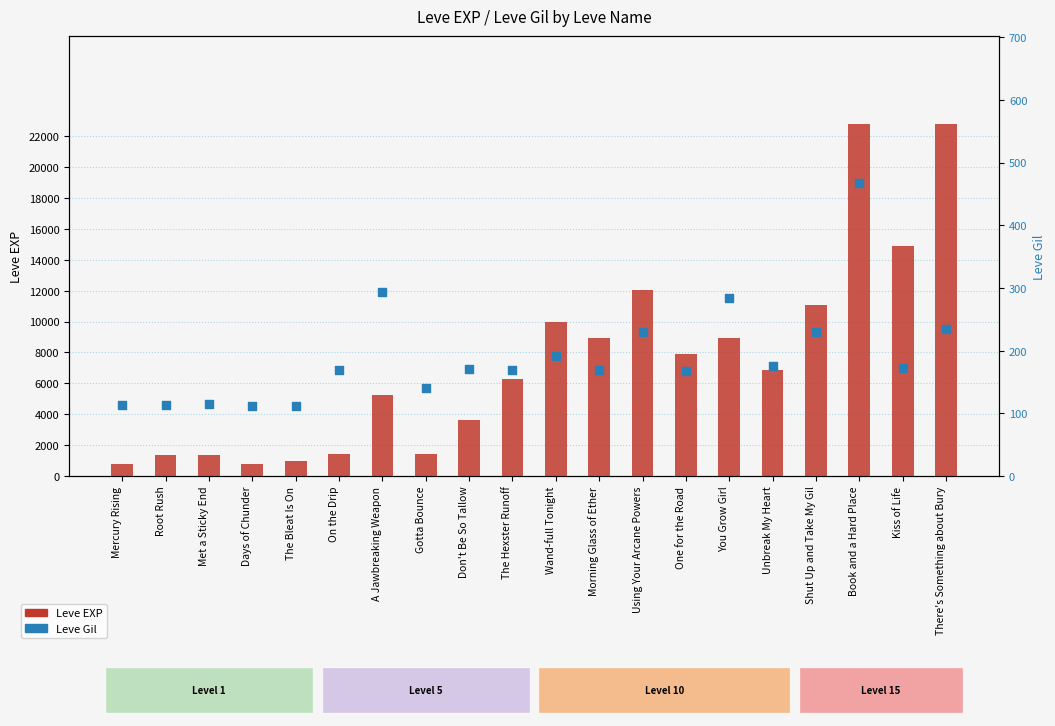

What is the total value across all series at Met a Sticky End?

1445